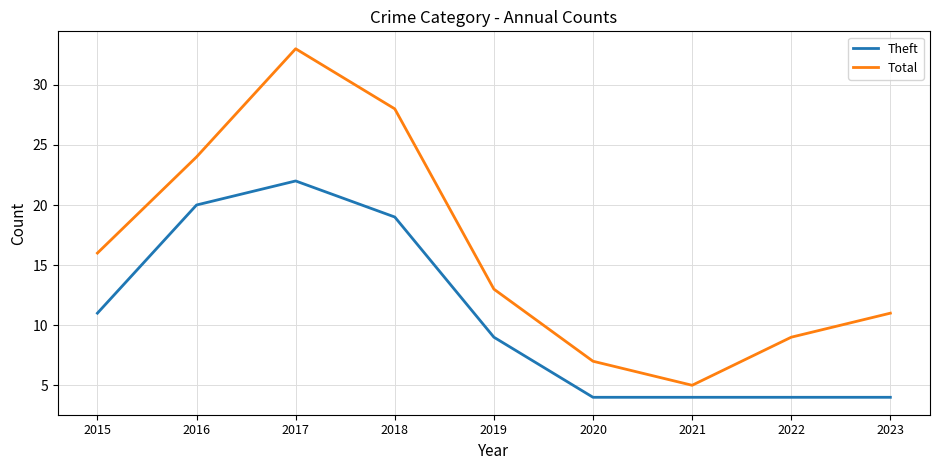

Is the value of Theft at 2015 greater than the value of Total at 2018?

No